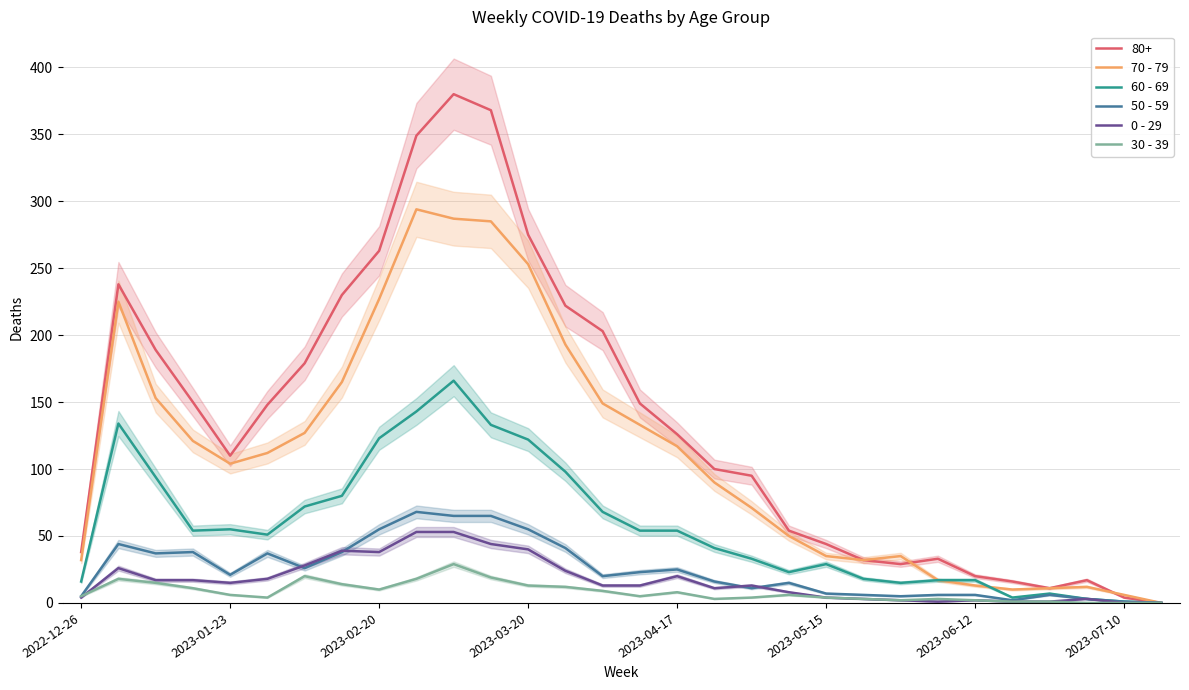

The 0 - 29 series shows 4 at 2023-05-15. True or false?

True